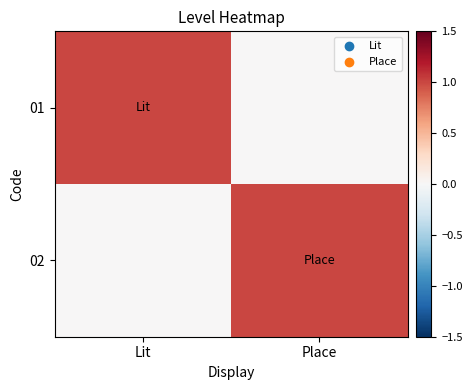

Count the number of data series in this chart.

2